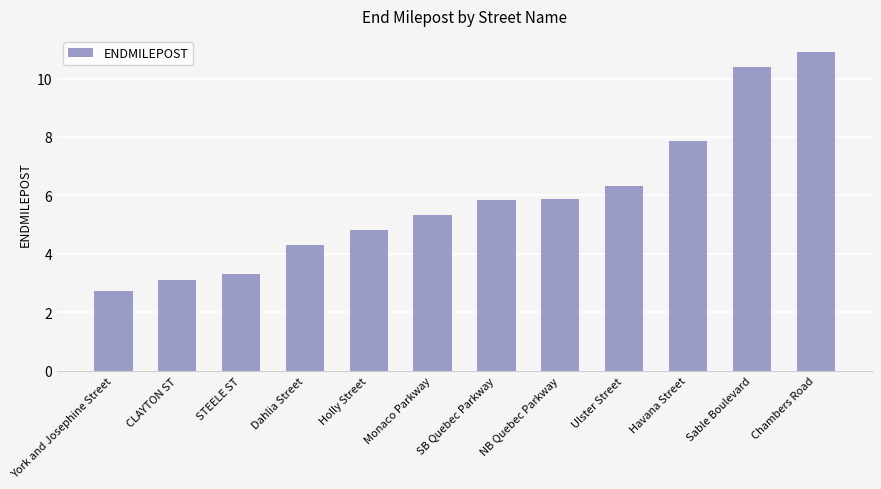

At which label does the data first exceed 5?

Monaco Parkway